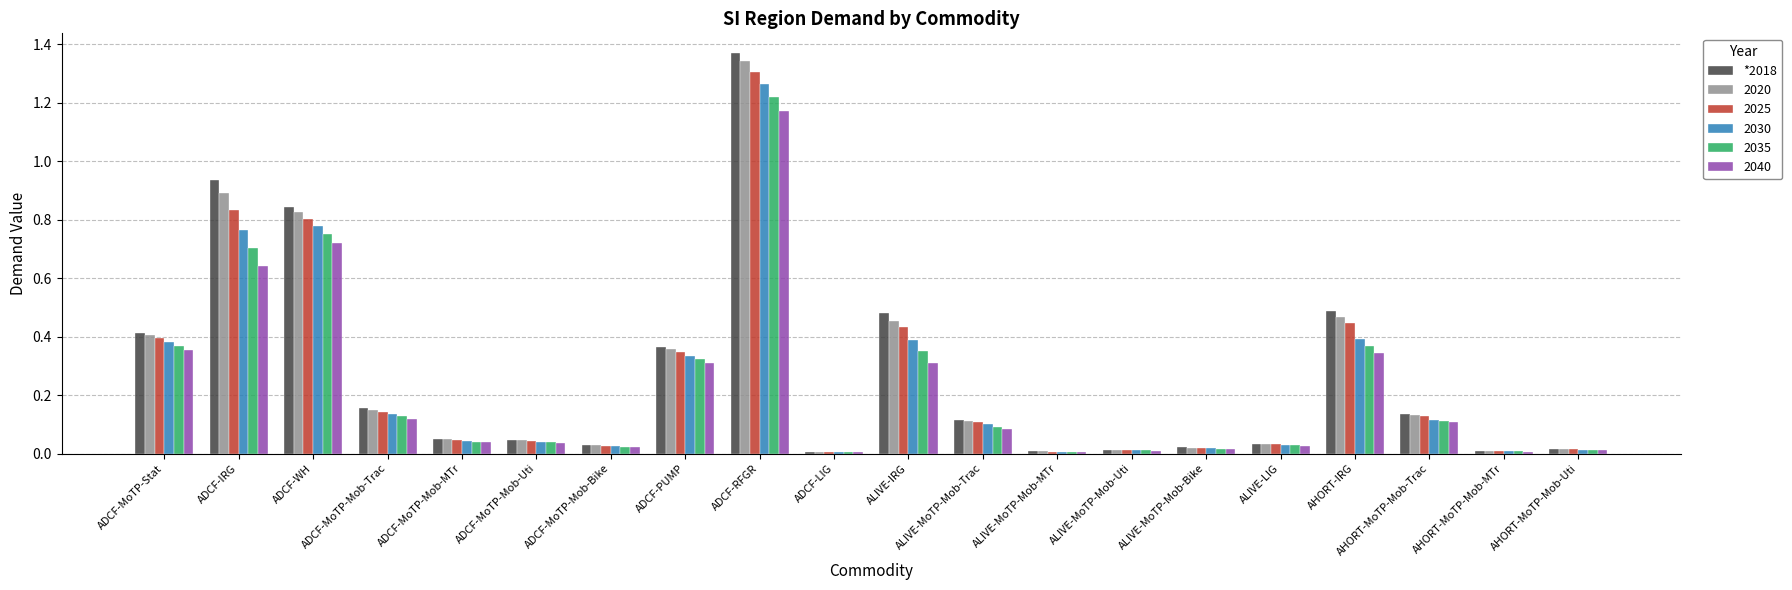

At which label does *2018 reach its peak?

ADCF-RFGR